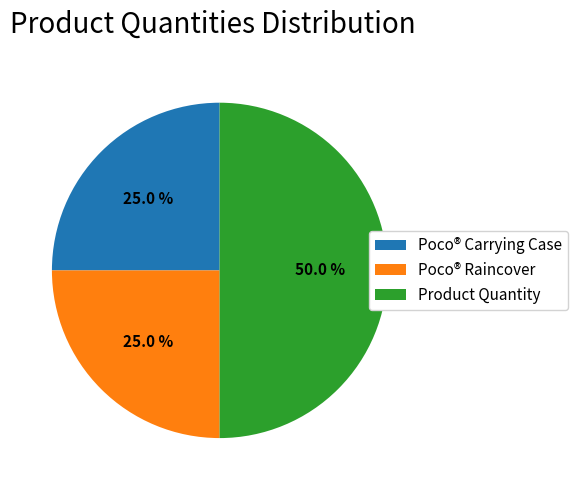

To the nearest percent, what percentage of the pie is Product Quantity?

50%